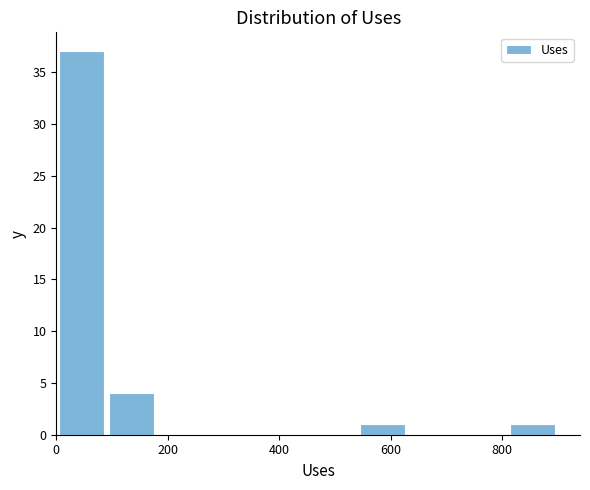

Over which range of the x-axis is the bar tallest?

4 to 94